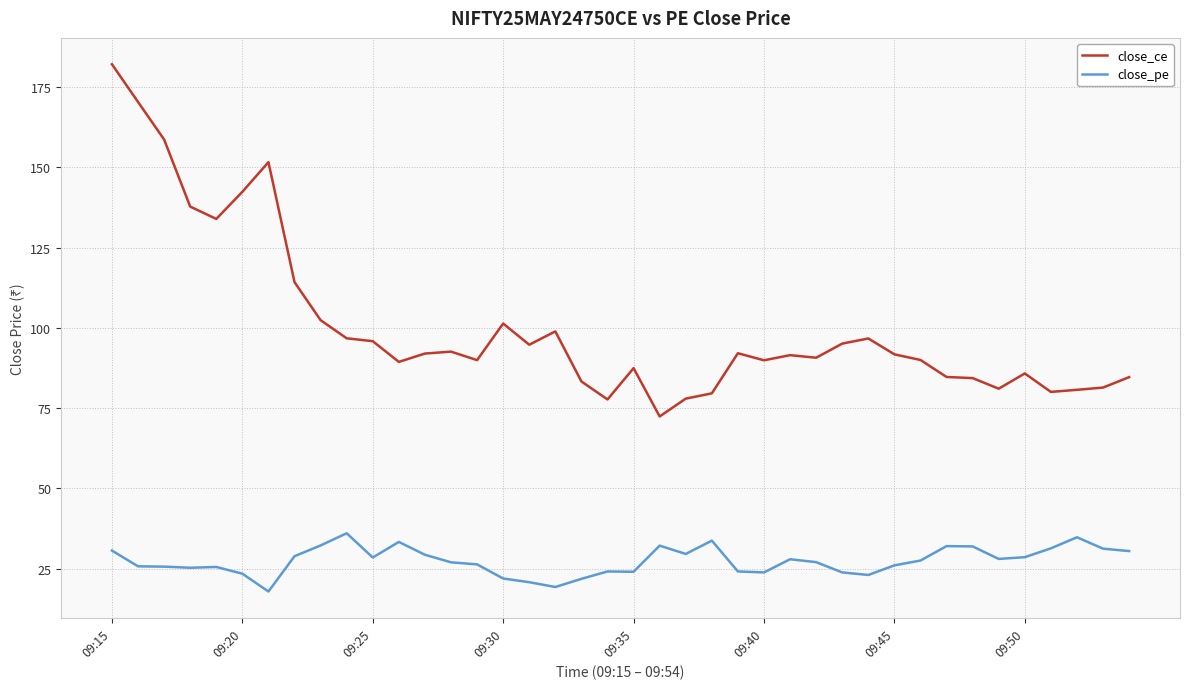

Does the chart display data point markers on the line(s)?

No